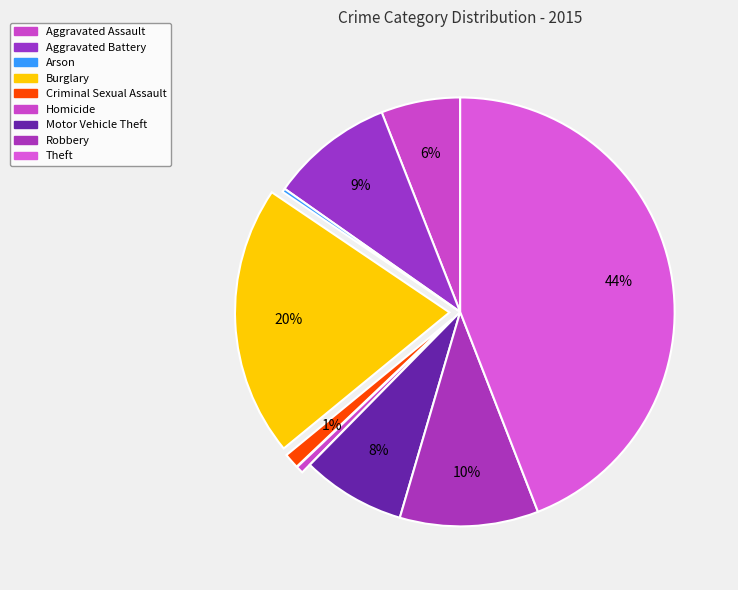

Is there any slice that represents more than half of the pie?

No